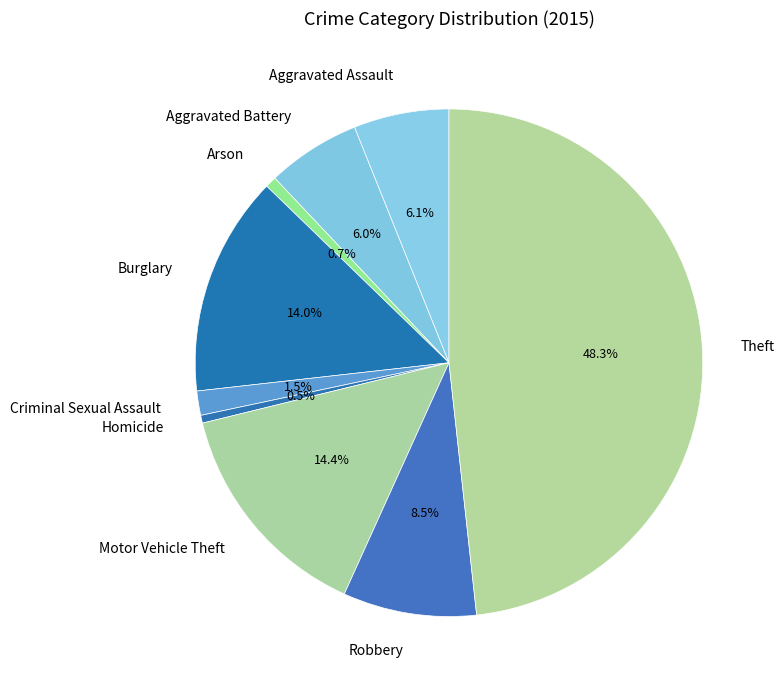

Which category has the biggest portion of the pie?

Theft